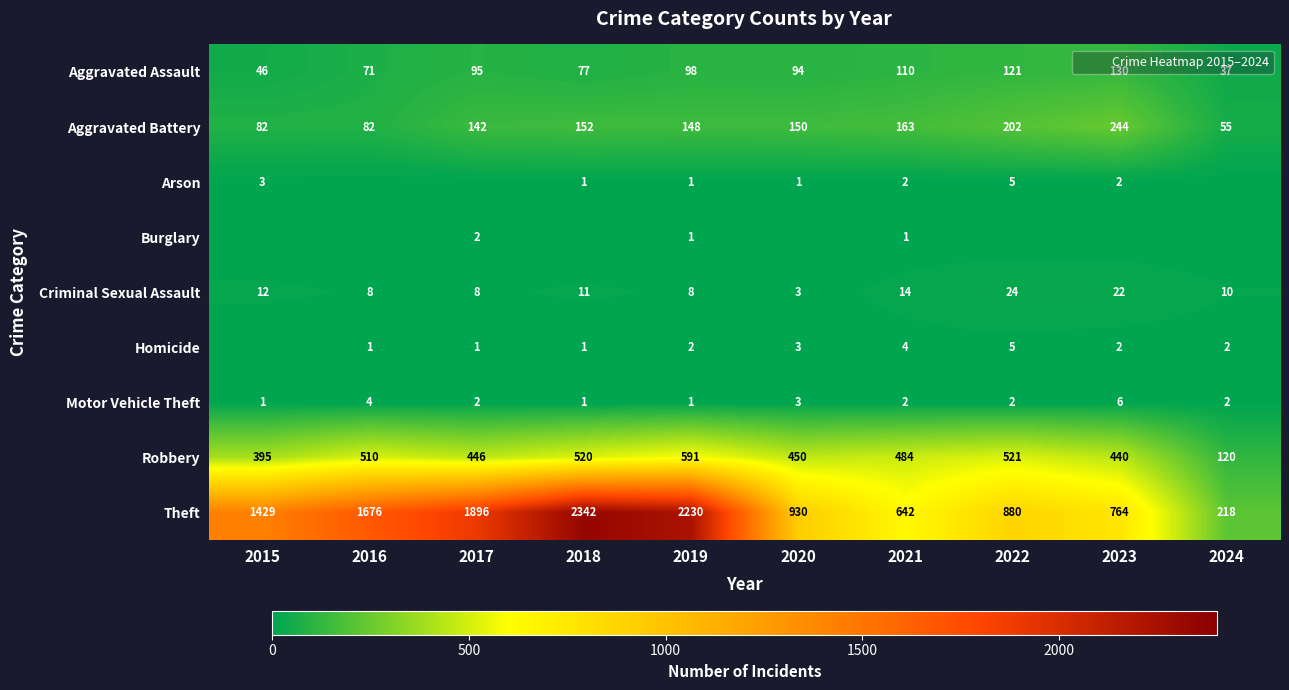

List the series in order of their peak value, lowest first.

Burglary, Arson, Homicide, Motor Vehicle Theft, Criminal Sexual Assault, Aggravated Assault, Aggravated Battery, Robbery, Theft